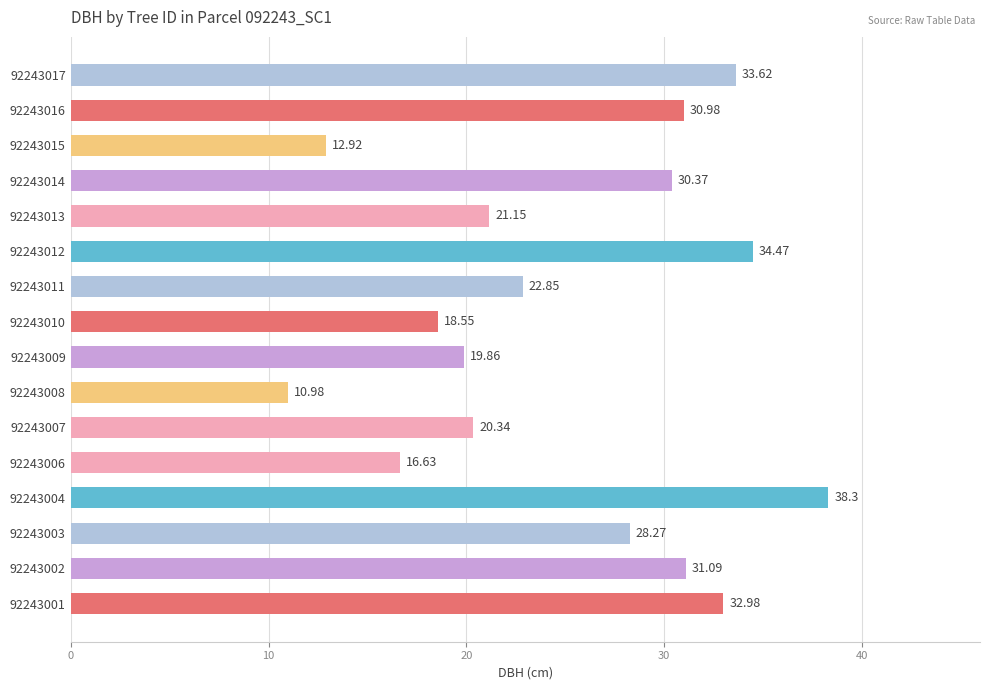

List the labels in order of value, smallest first.

92243008, 92243015, 92243006, 92243010, 92243009, 92243007, 92243013, 92243011, 92243003, 92243014, 92243016, 92243002, 92243001, 92243017, 92243012, 92243004